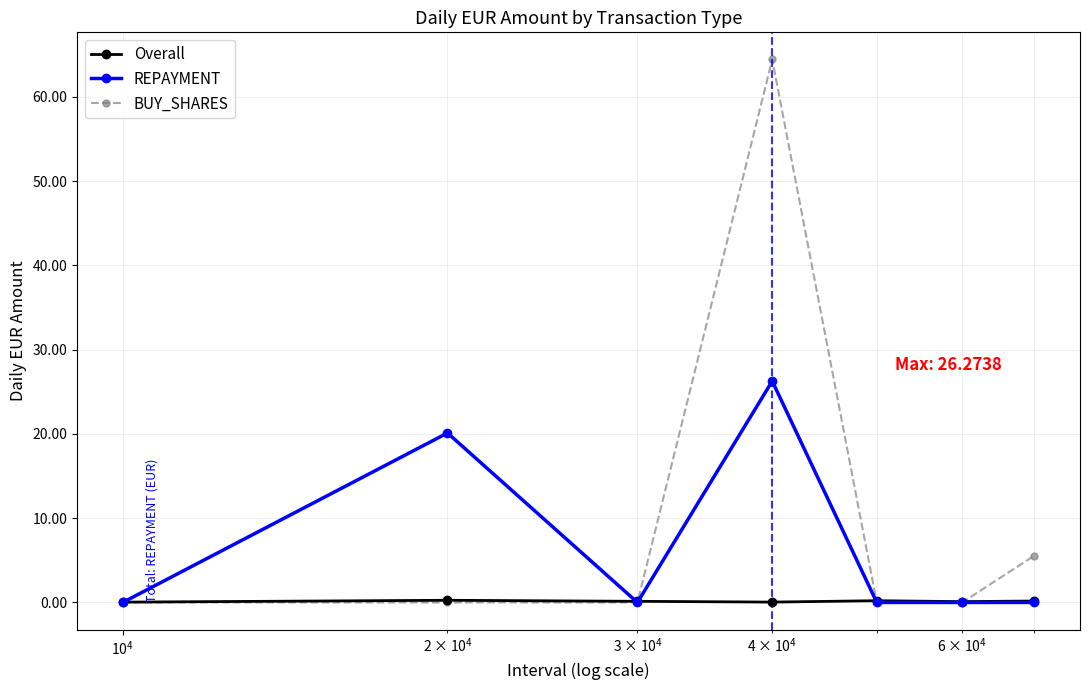

Which series ends up on top after the final intersection of BUY_SHARES and Overall?

BUY_SHARES